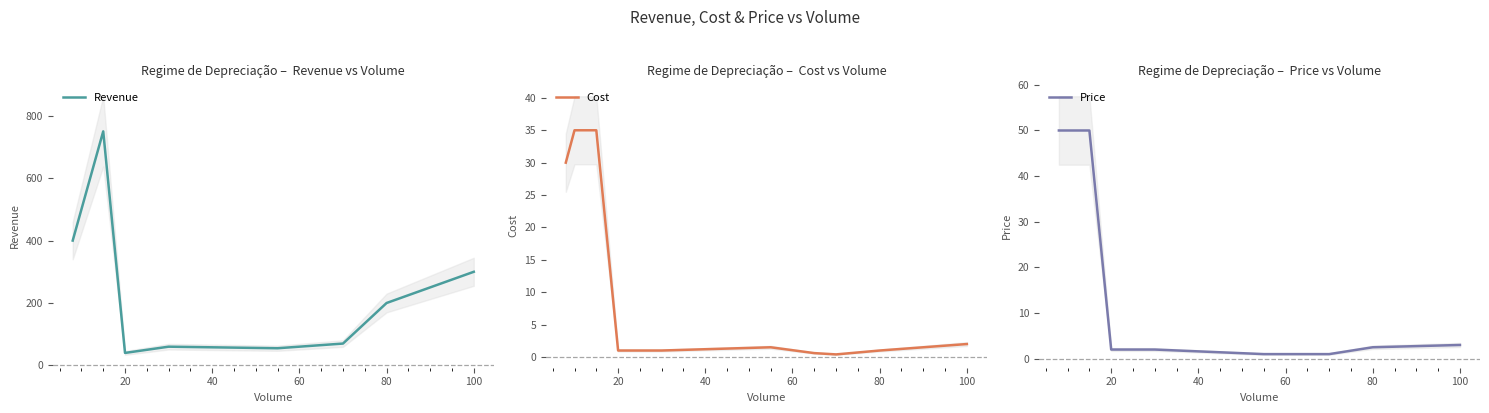

Is it true that Revenue equals 200 at 80?

True